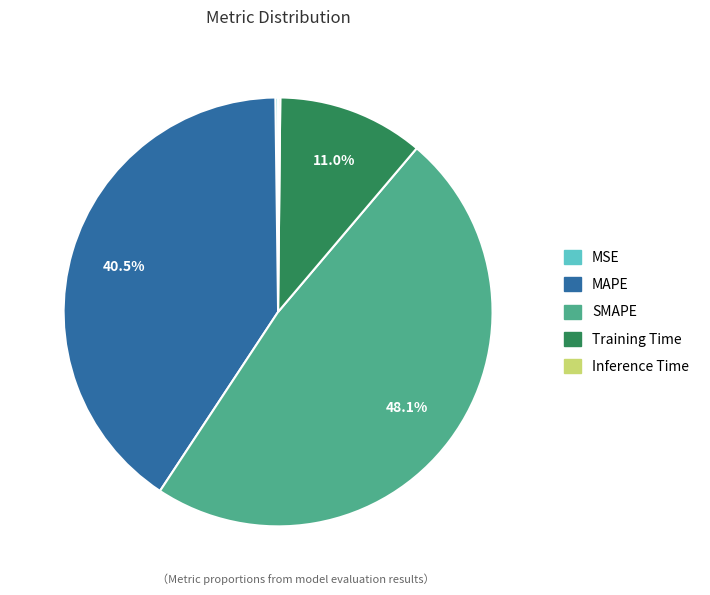

What portion of the pie excludes SMAPE?

51.9%